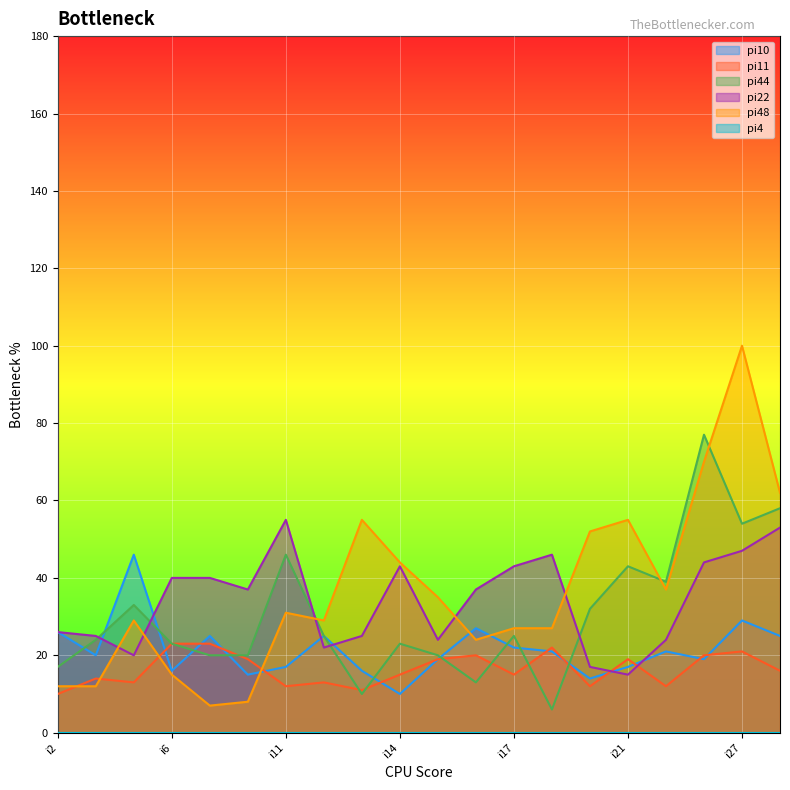

The value of pi11 at i11 is 19. True or false?

False